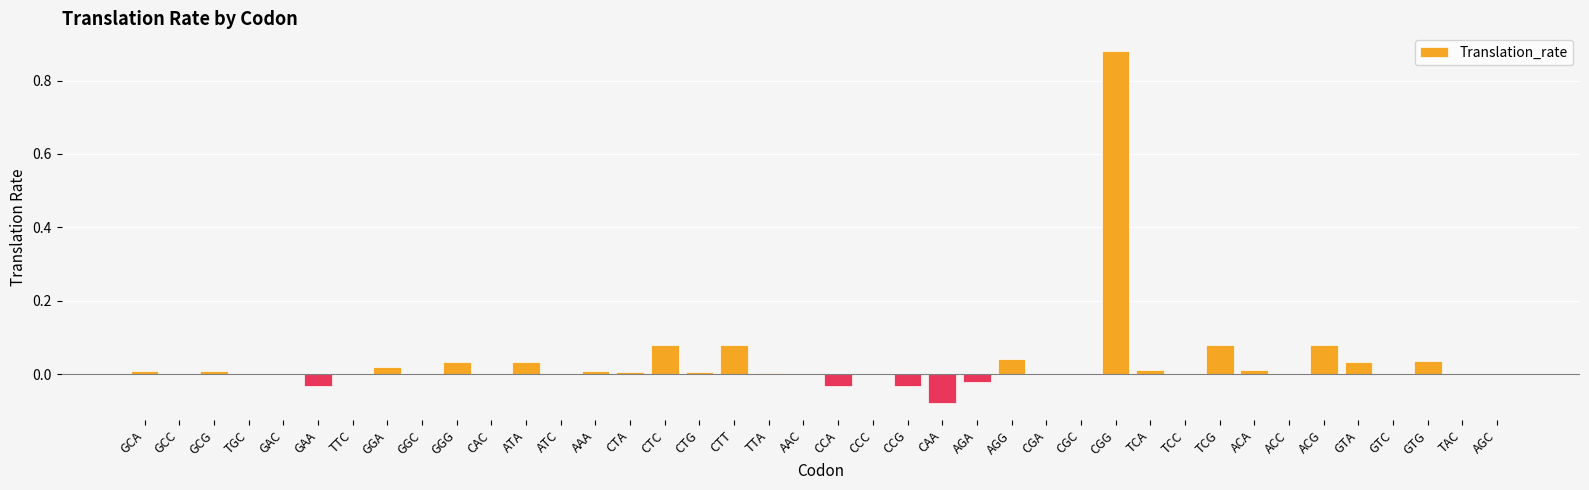

What is the sum of all values?

1.3